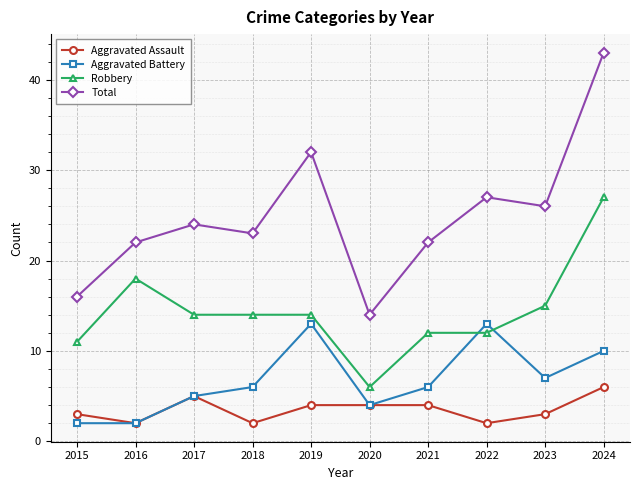

At which category does Robbery reach its first local peak?

2016